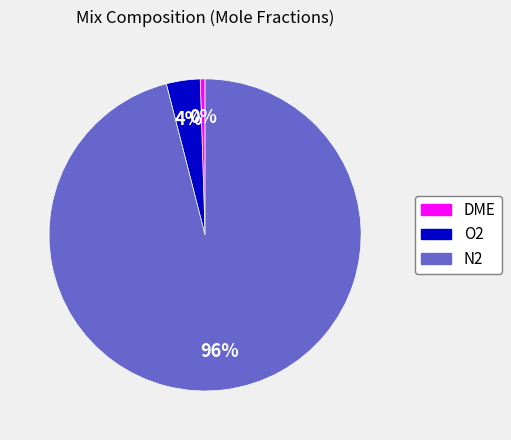

The DME slice represents 0% of the pie. True or false?

True